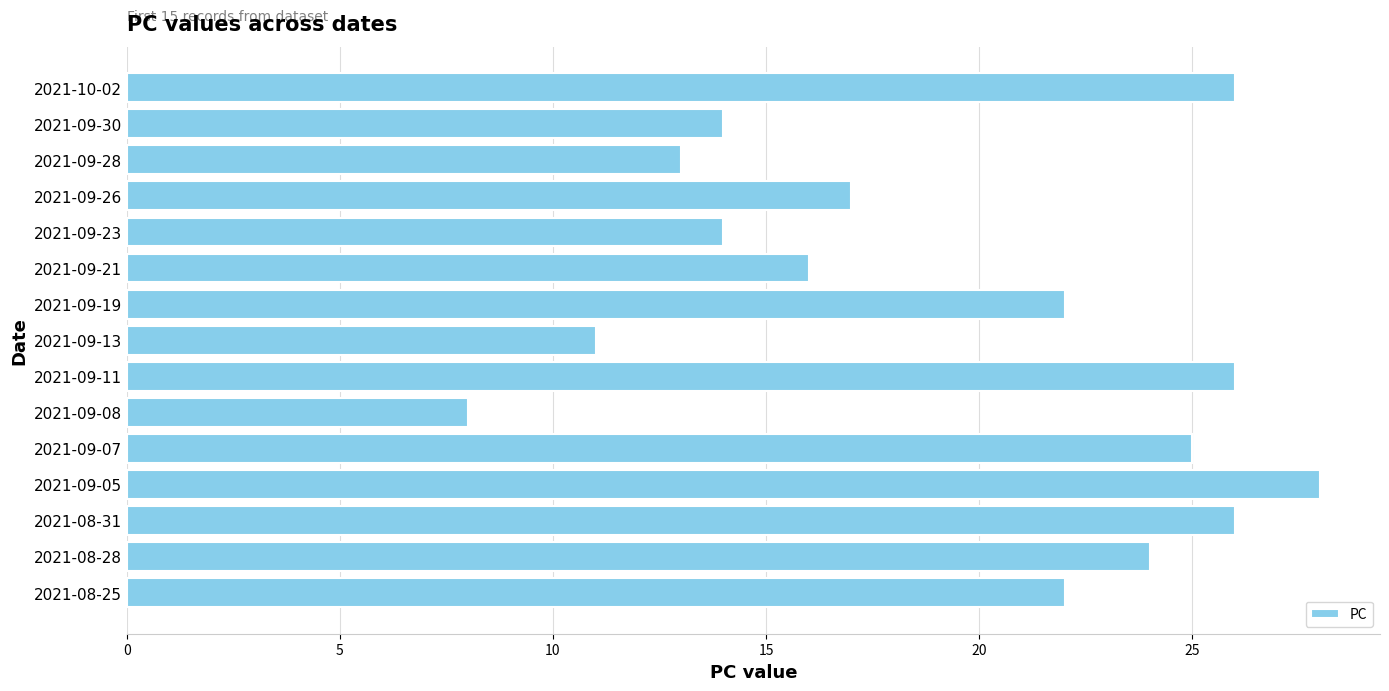

What is the difference between the values at 2021-09-26 and 2021-08-31?

9